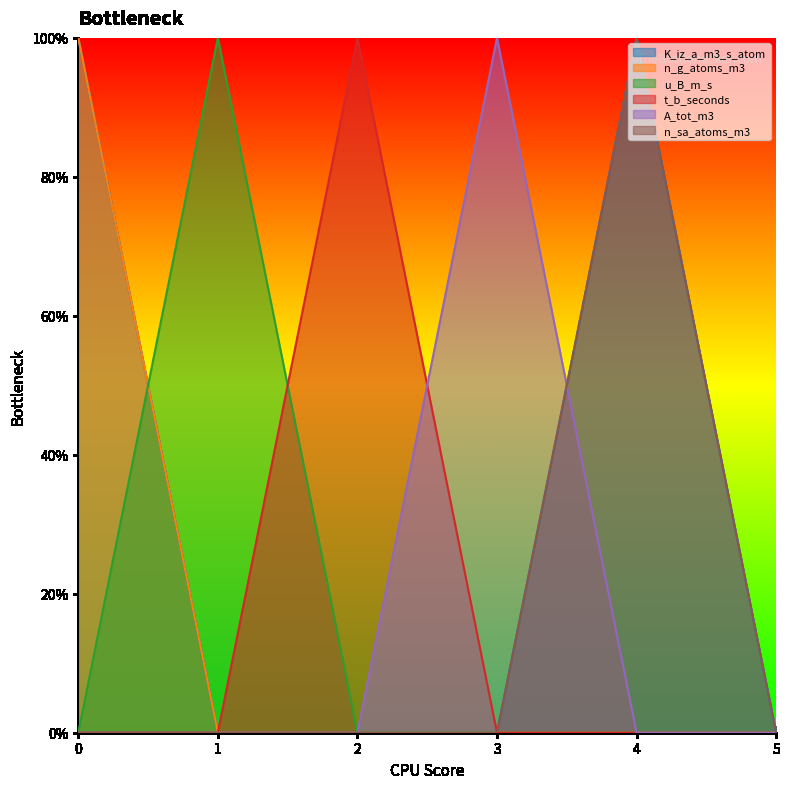

At how many categories does at least one series exceed 0?

5